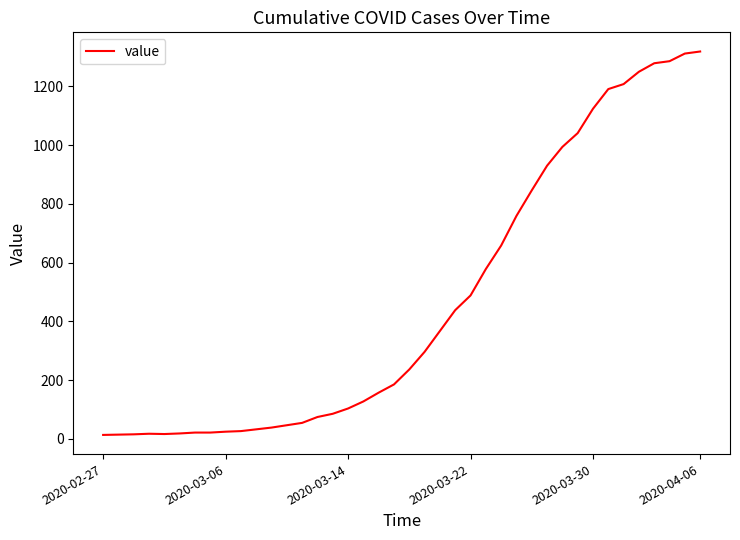

What is the maximum value shown in the chart?

1319